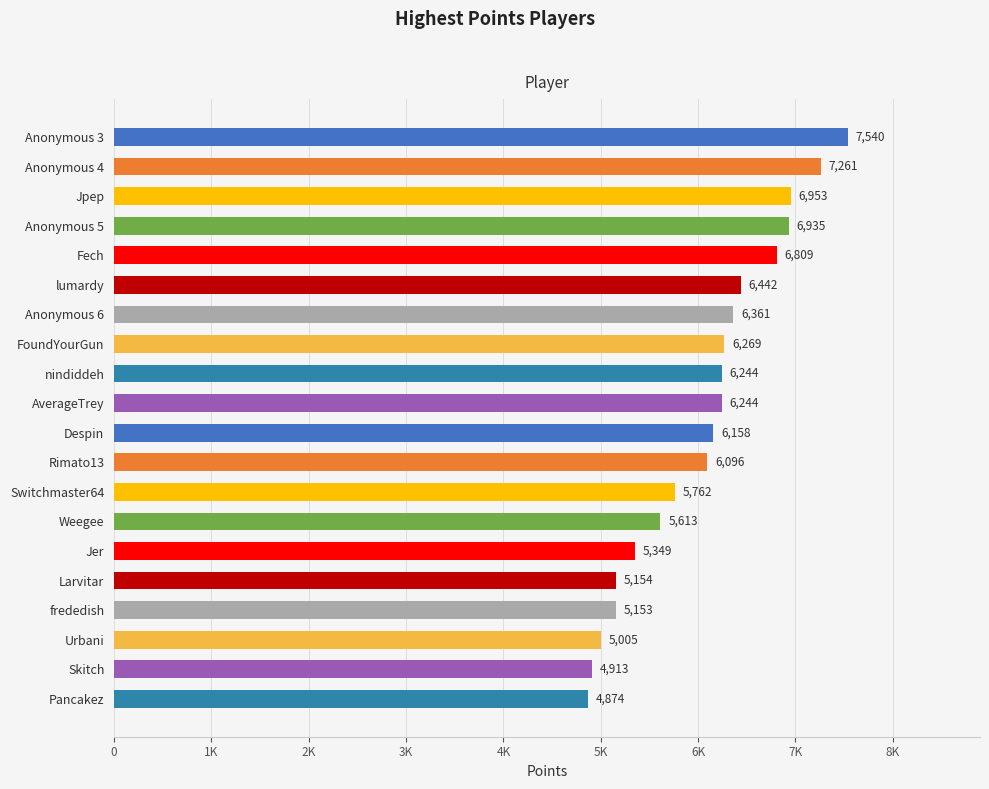

Are the bars horizontal?

Yes